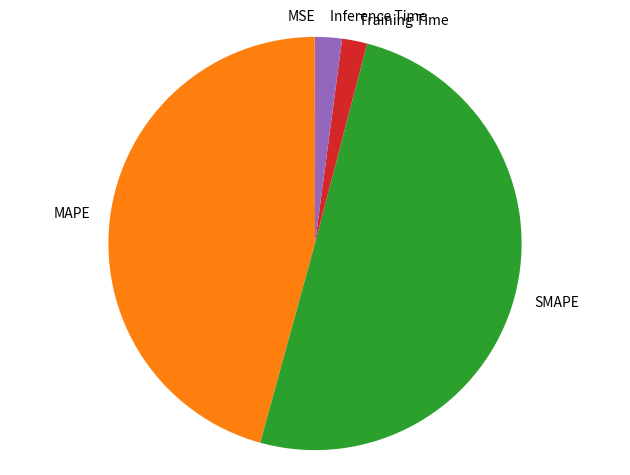

Which category has the biggest portion of the pie?

SMAPE